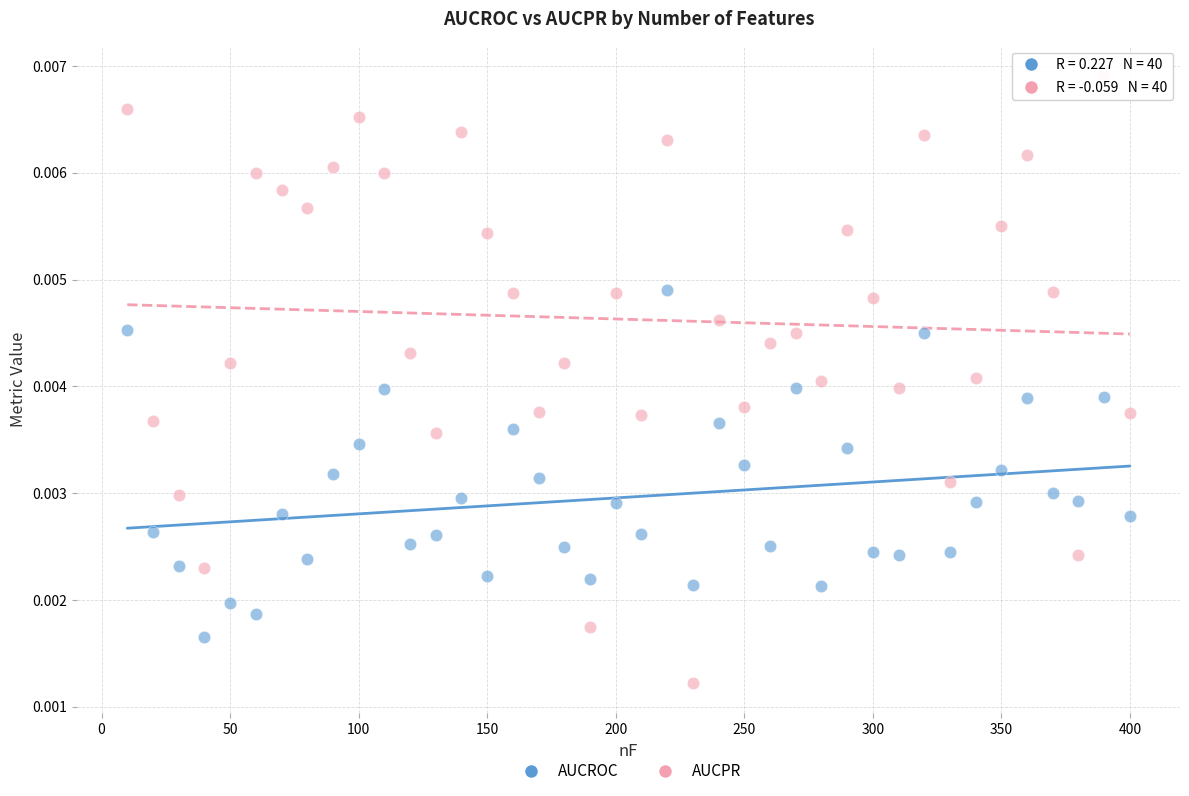

Which series contains the highest Y value?

AUCPR